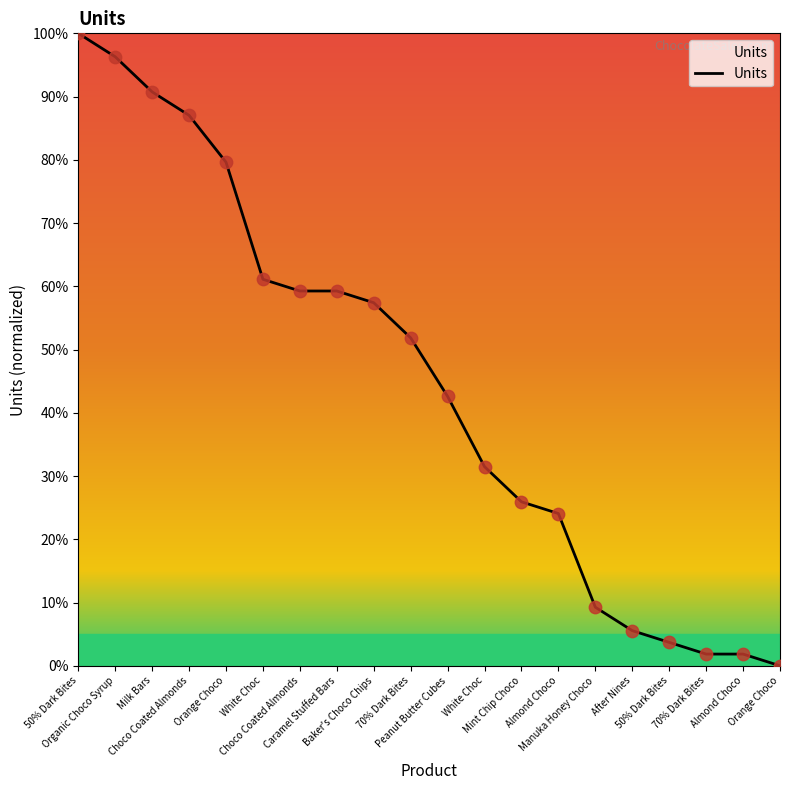

What is the change in value from Organic Choco Syrup to 70% Dark Bites?

-44.4